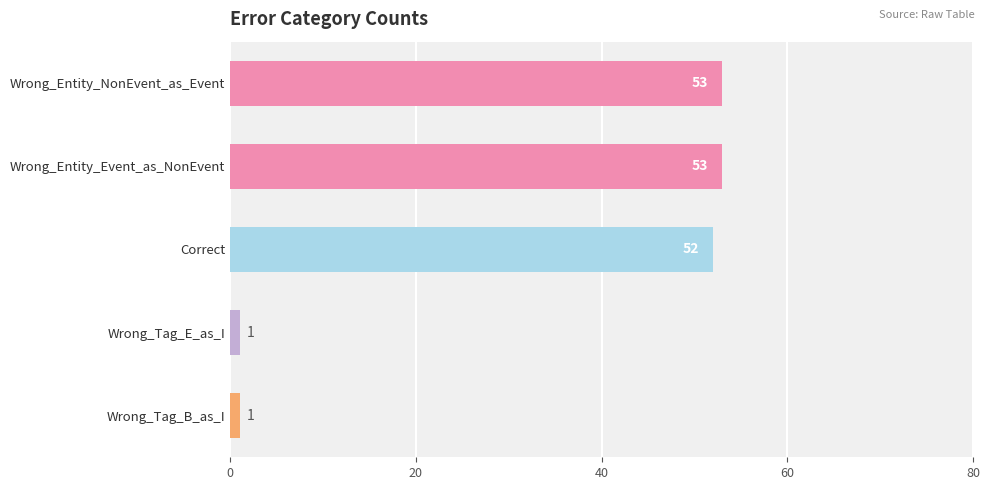

Where is the data nearest to the value 27?

Correct